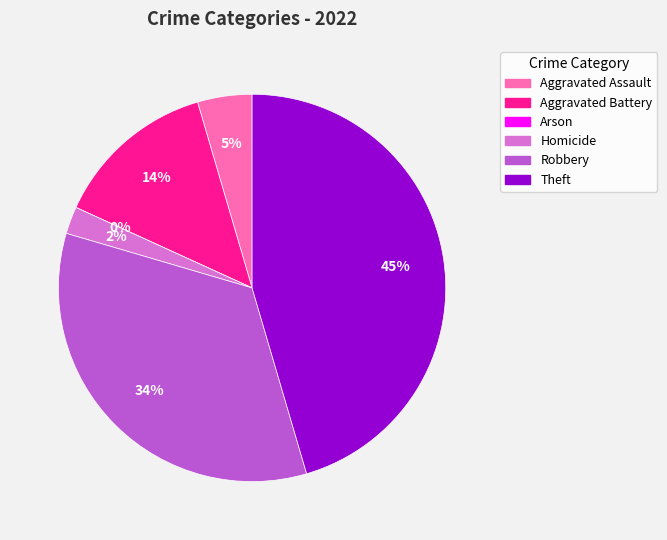

What percentage do Robbery and Aggravated Assault together represent?

38.6%